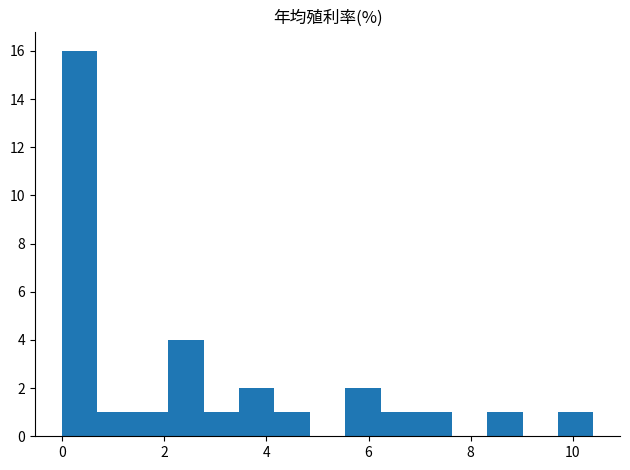

Read against the x-axis, roughly where is the centre of the tallest bar?

0.4